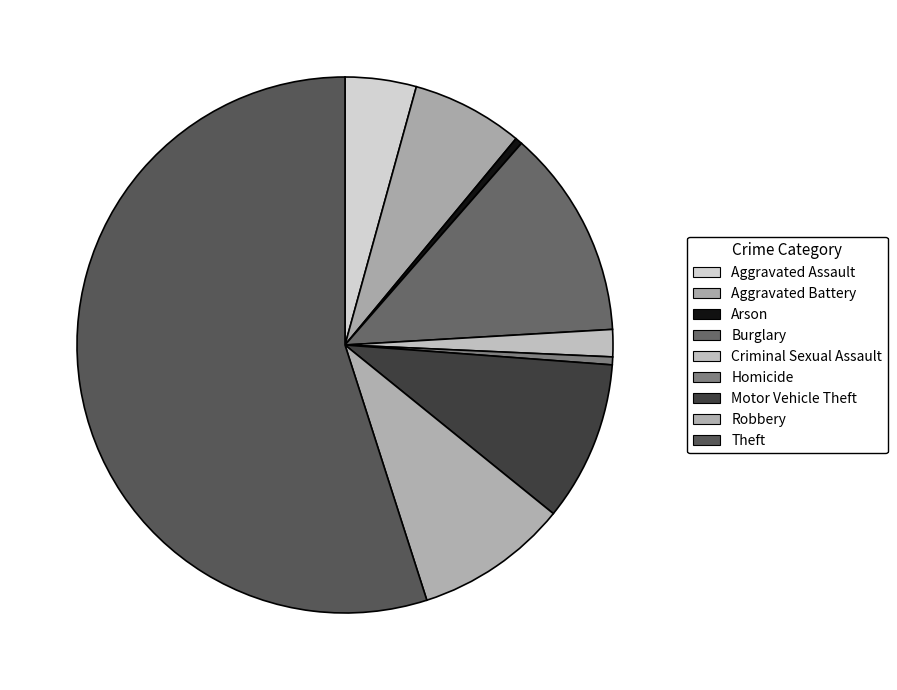

What portion of the pie excludes Motor Vehicle Theft?

90.4%